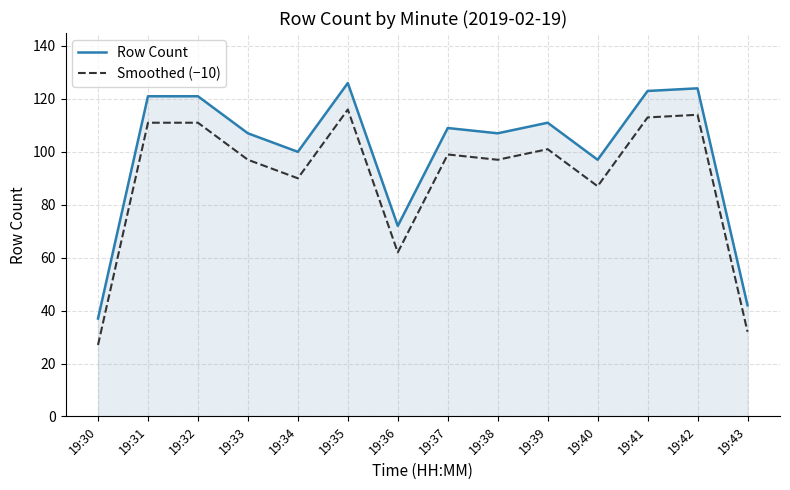

What is the difference between the highest and lowest values at 19:40?

10